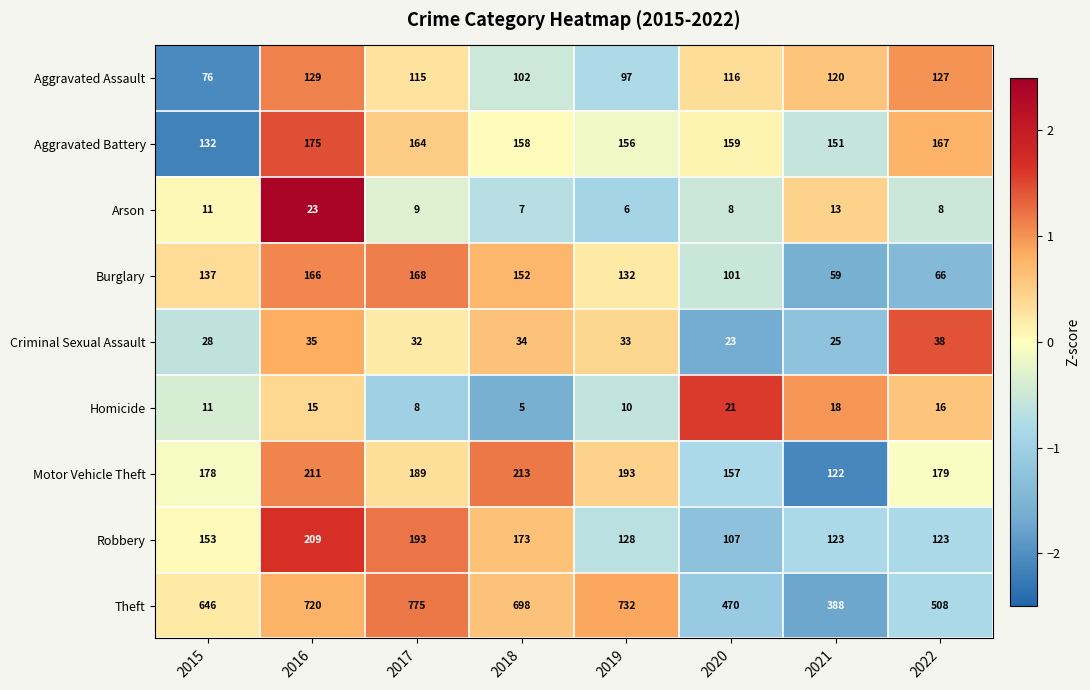

What is the difference between the second highest and minimum values in the Aggravated Assault series?

51